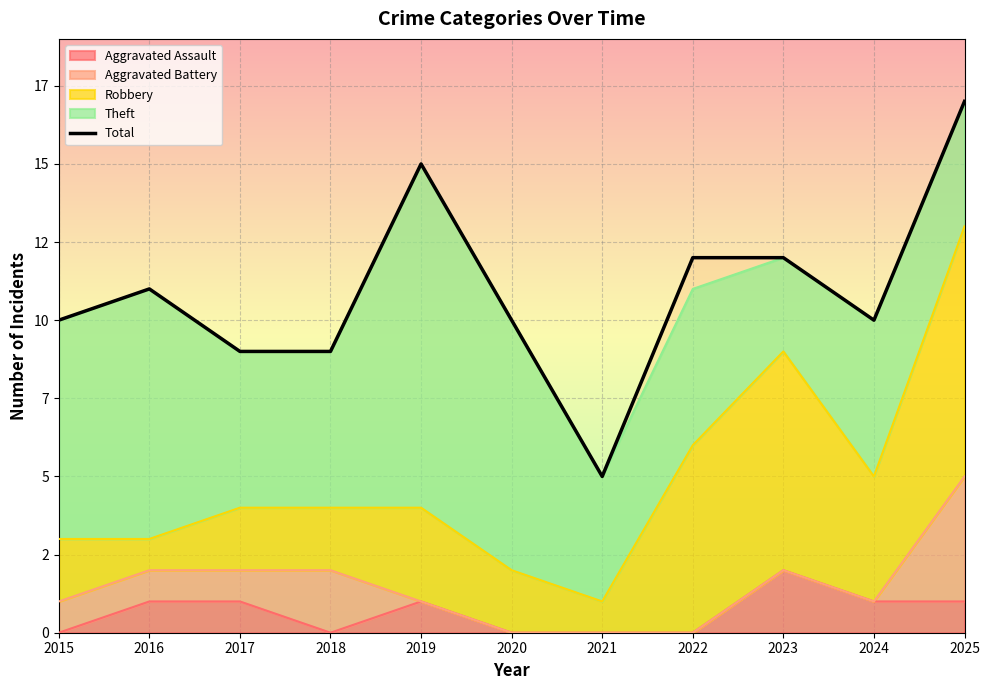

Reading left to right, list all the values displayed in this chart.

2015=10	2016=11	2017=9	2018=9	2019=15	2020=10	2021=5	2022=12	2023=12	2024=10	2025=17